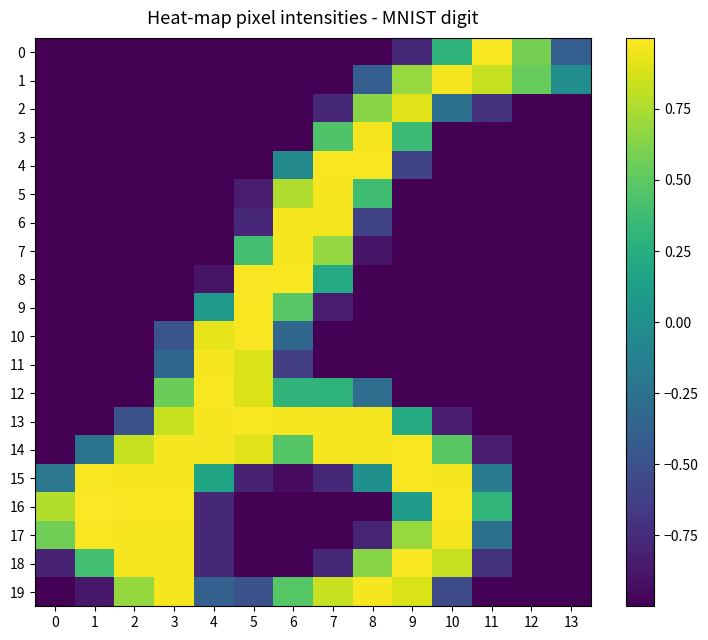

Which series has the widest spread of values?

16